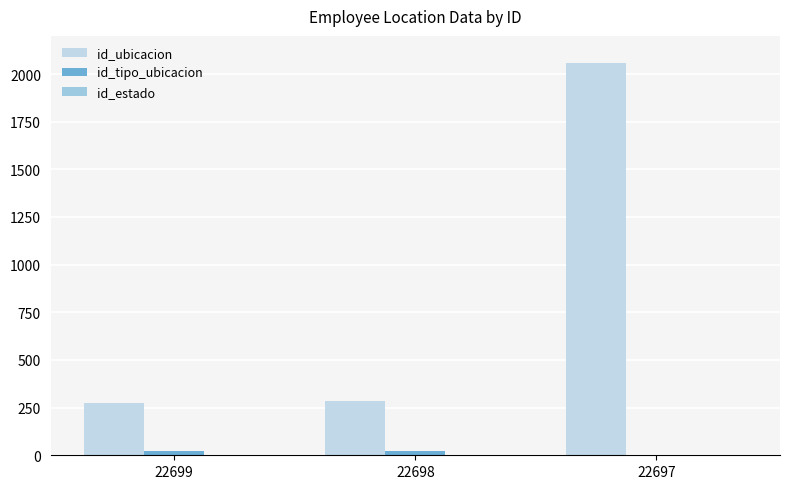

How many data points does each series have?

3